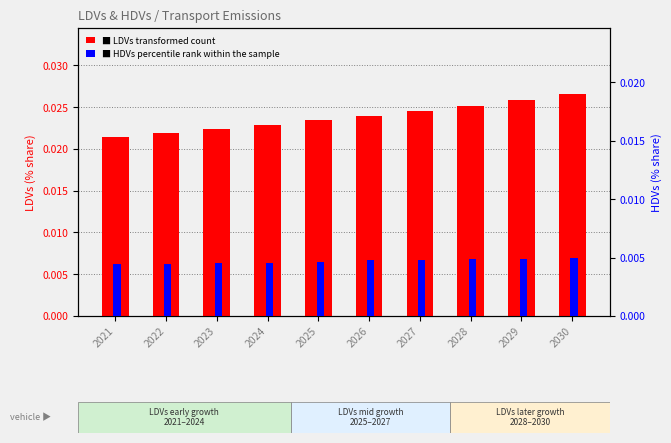

List the series in order of their peak value, highest first.

LDVs, HDVs